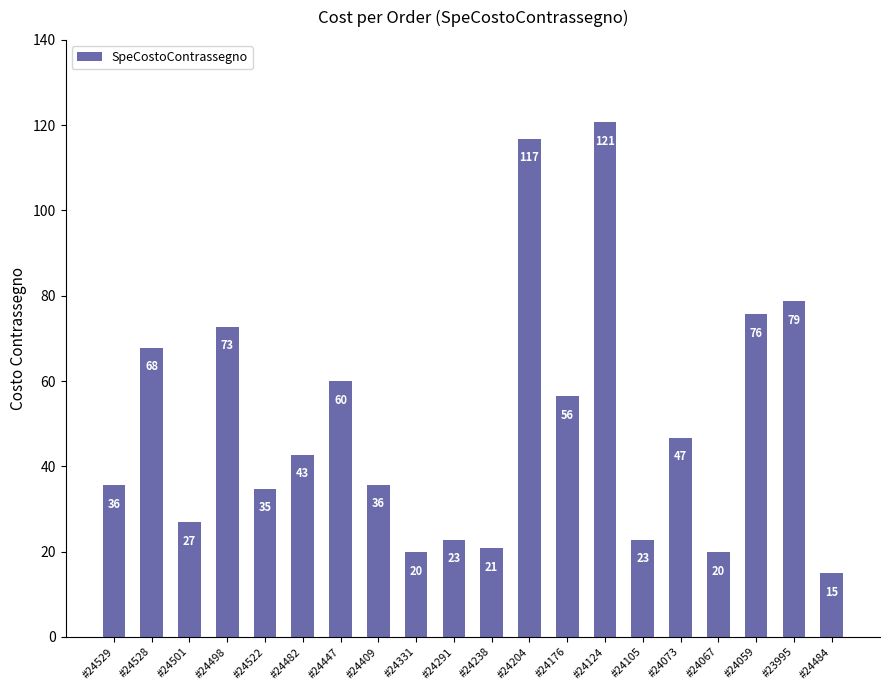

Are the bars grouped side by side (vs. stacked)?

No